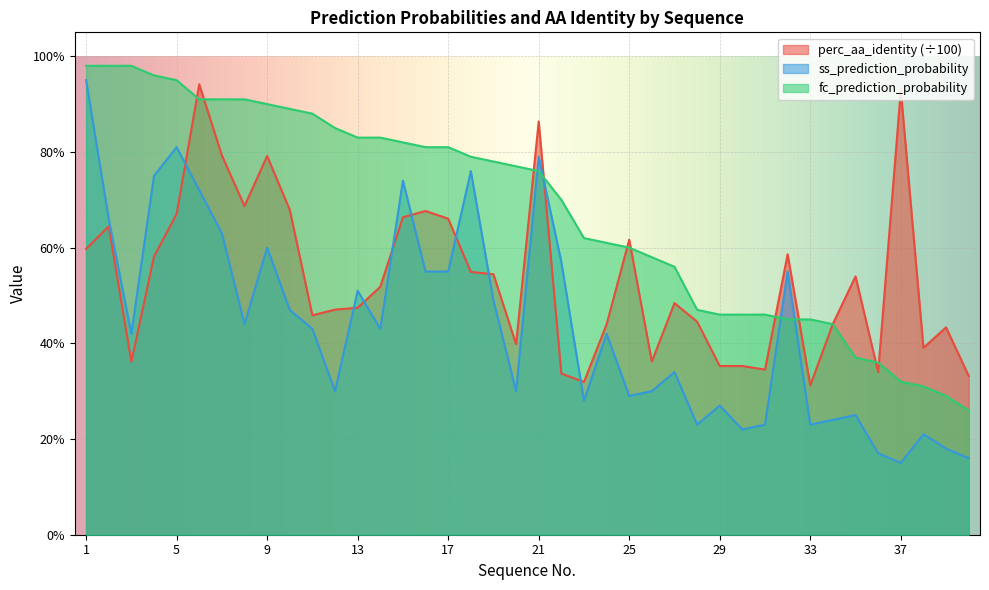

Where is the first local maximum for perc_aa_identity?

2